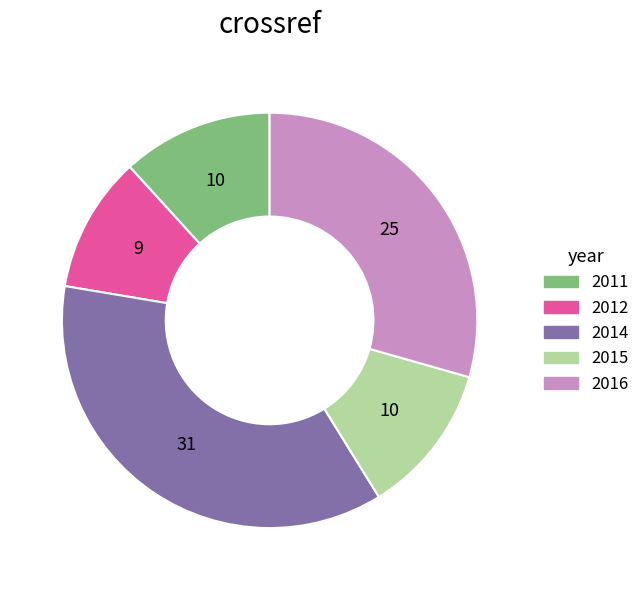

What is the ratio of the value at 2016 to the value at 2014?

0.8